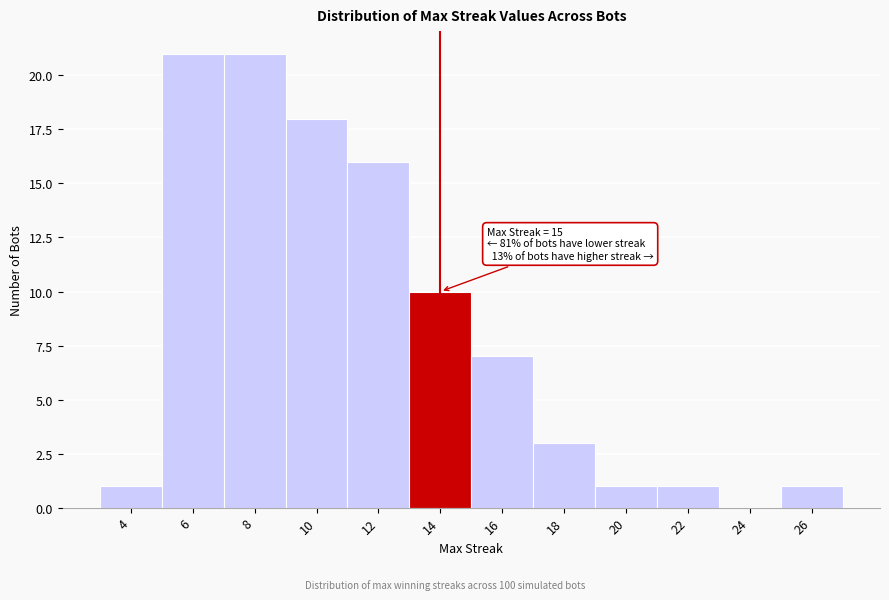

Reading left to right, list all the values displayed in this chart.

4=1	6=21	8=21	10=18	12=16	14=10	16=7	18=3	20=1	22=1	24=0	26=1